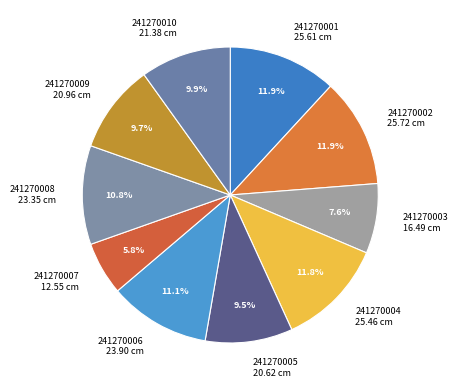

What percentage is the 241270010 slice, to the nearest percent?

10%